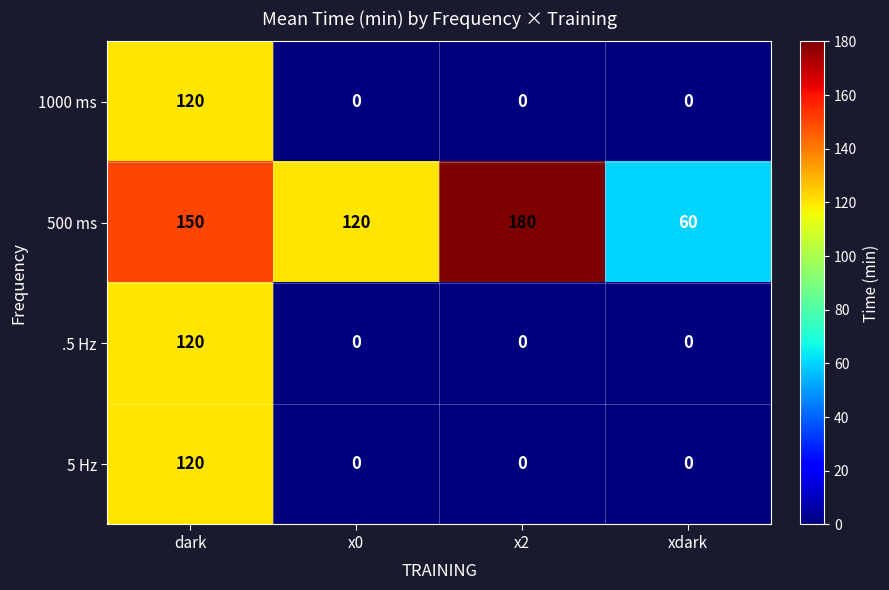

Reading left to right, transcribe all the data shown in this chart.

1000 ms: dark=120	x0=0	x2=0	xdark=0
500 ms: dark=150	x0=120	x2=180	xdark=60
.5 Hz: dark=120	x0=0	x2=0	xdark=0
5 Hz: dark=120	x0=0	x2=0	xdark=0